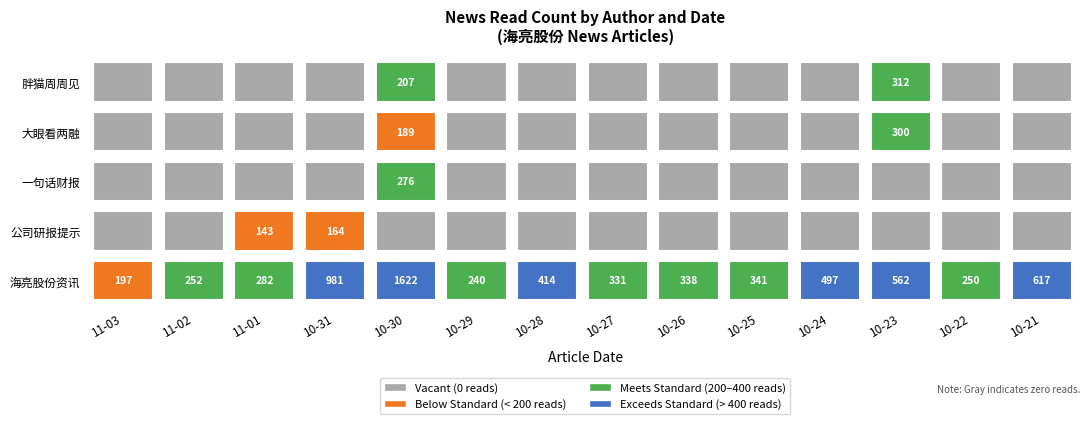

The 大眼看两融 series shows -97 at 20. True or false?

False